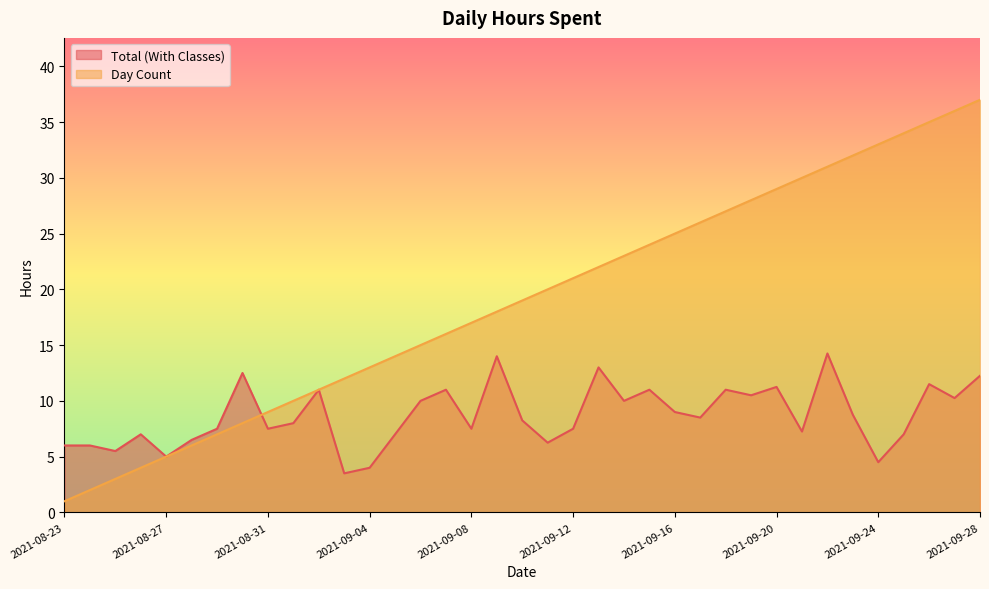

What is the greatest value displayed?

37.0